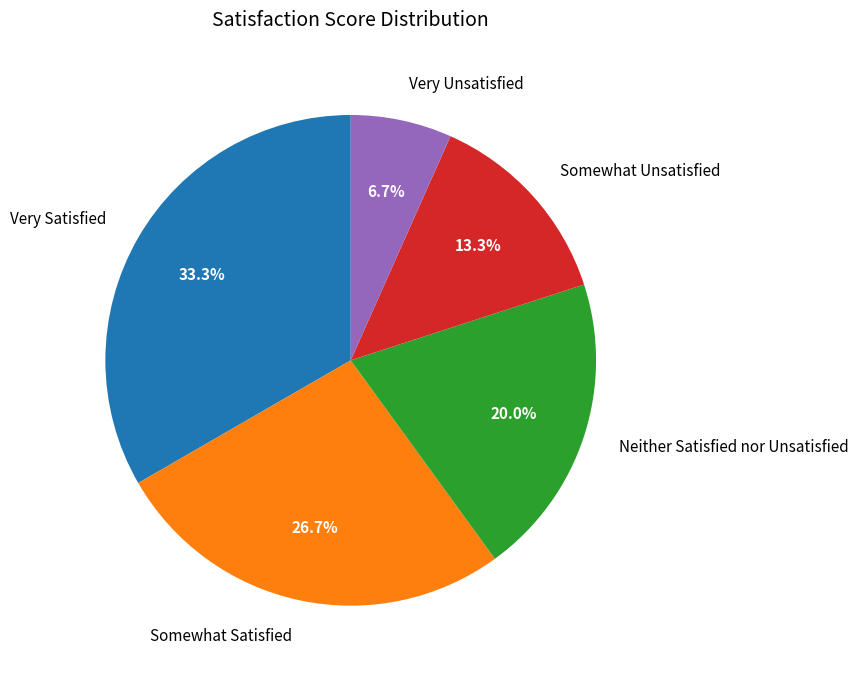

Is there any slice that represents more than half of the pie?

No